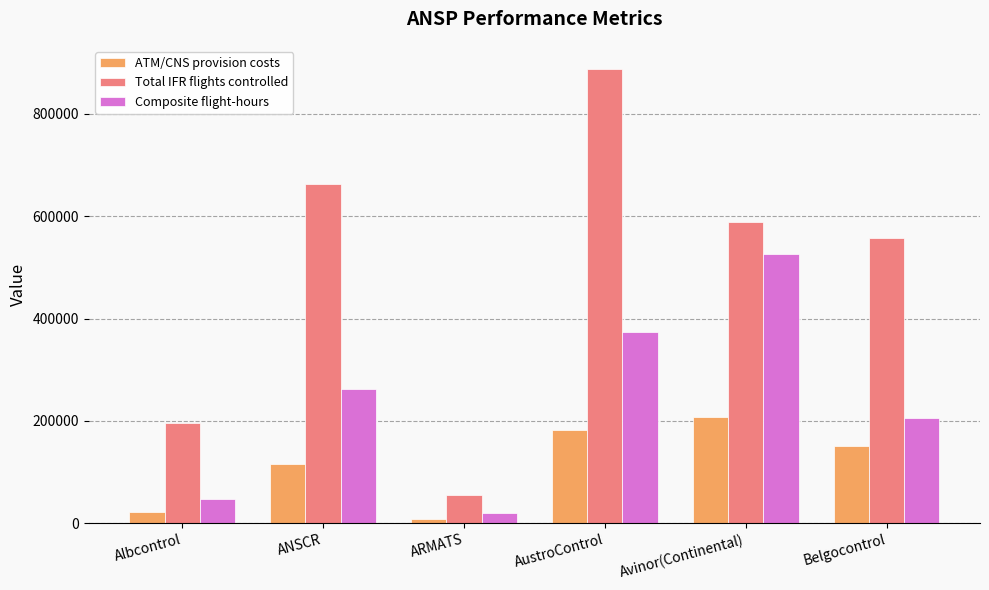

How many series are shown in this chart?

3